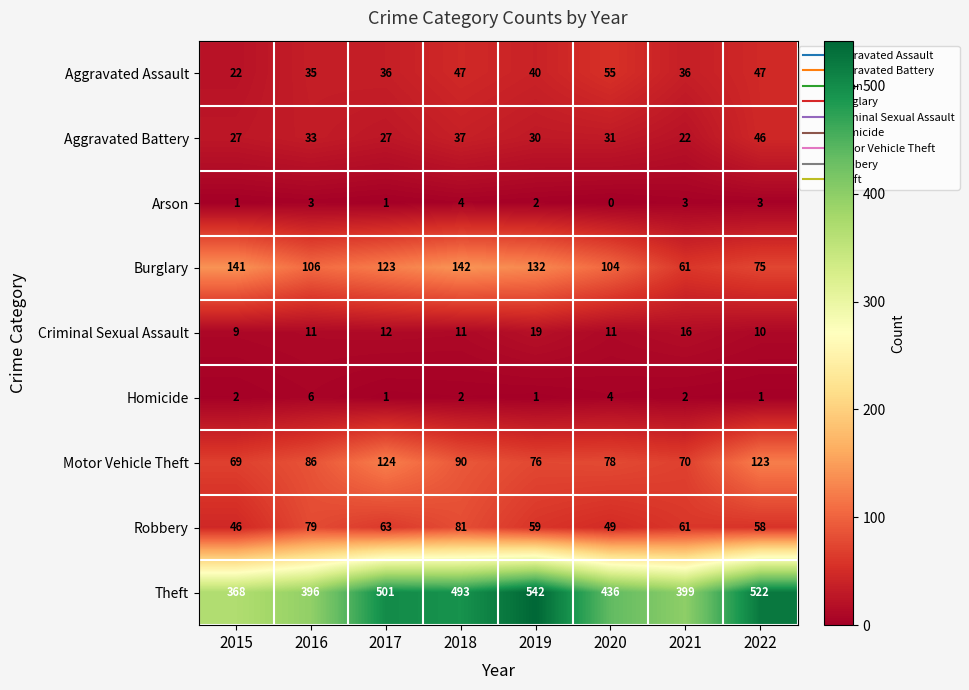

True or false: Aggravated Assault has a value of 40 at 2019.

True